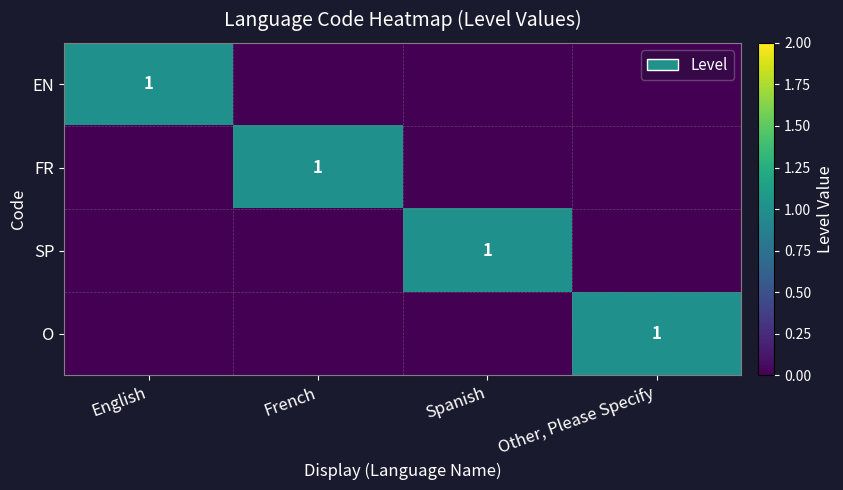

At which category is the sum across all series the highest?

English